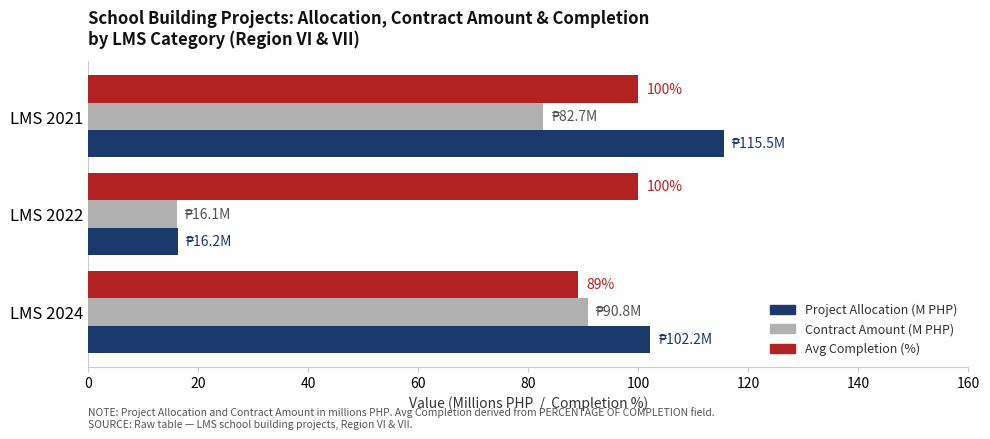

What is the sum of all Avg Completion (%) values?

289.0